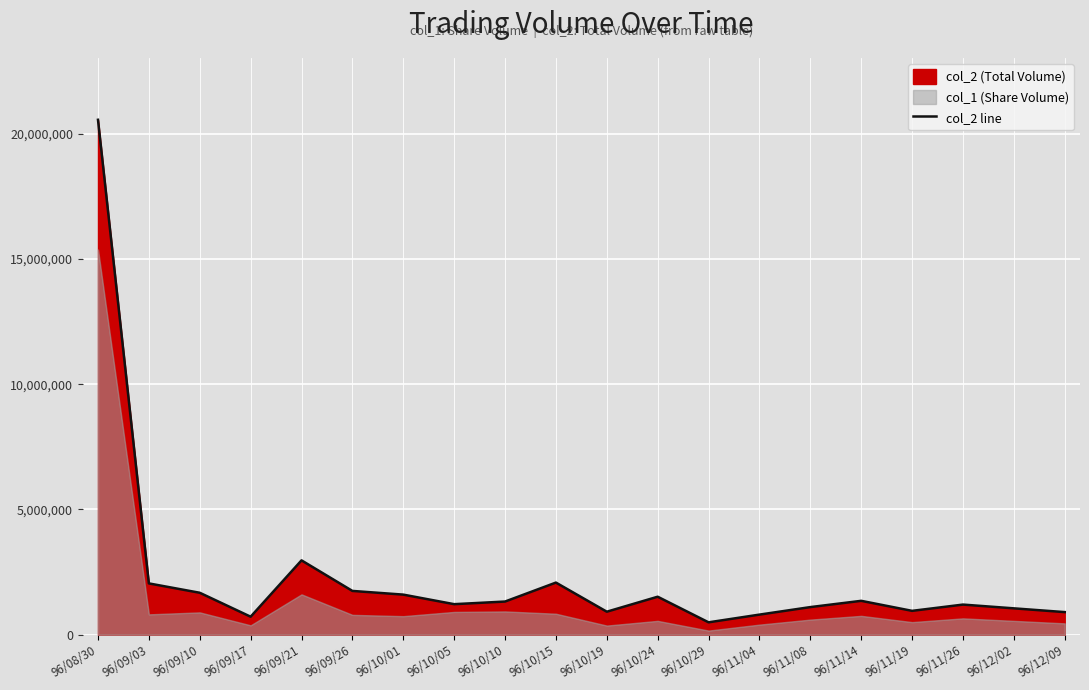

True or false: the data has more than 2 interior local peaks.

True